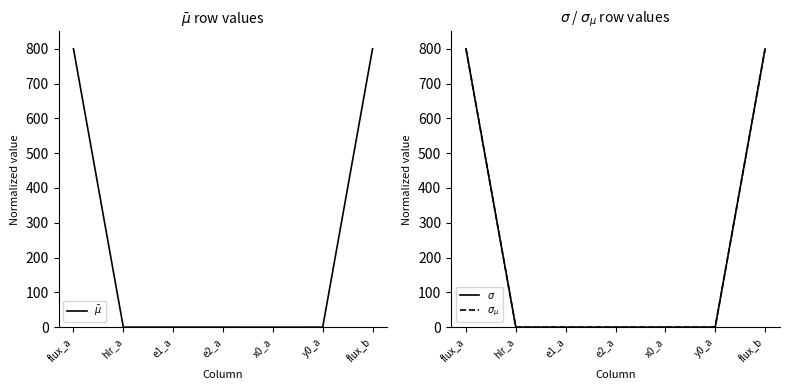

Rank the series by their maximum value, from lowest to highest.

$\bar\mu$, $\sigma$, $\sigma_{\mu}$